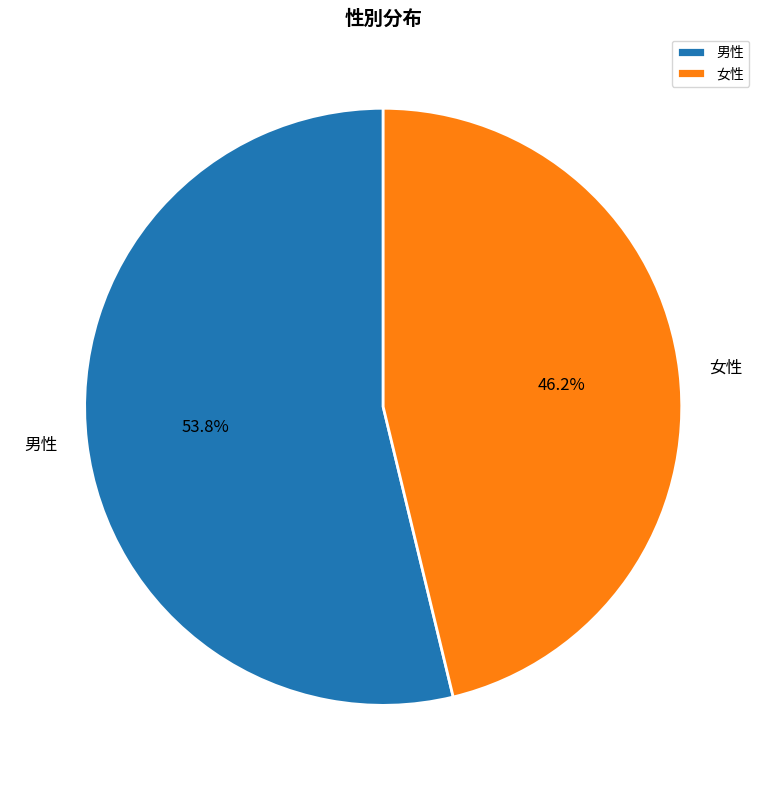

How many slices are in this pie chart?

2